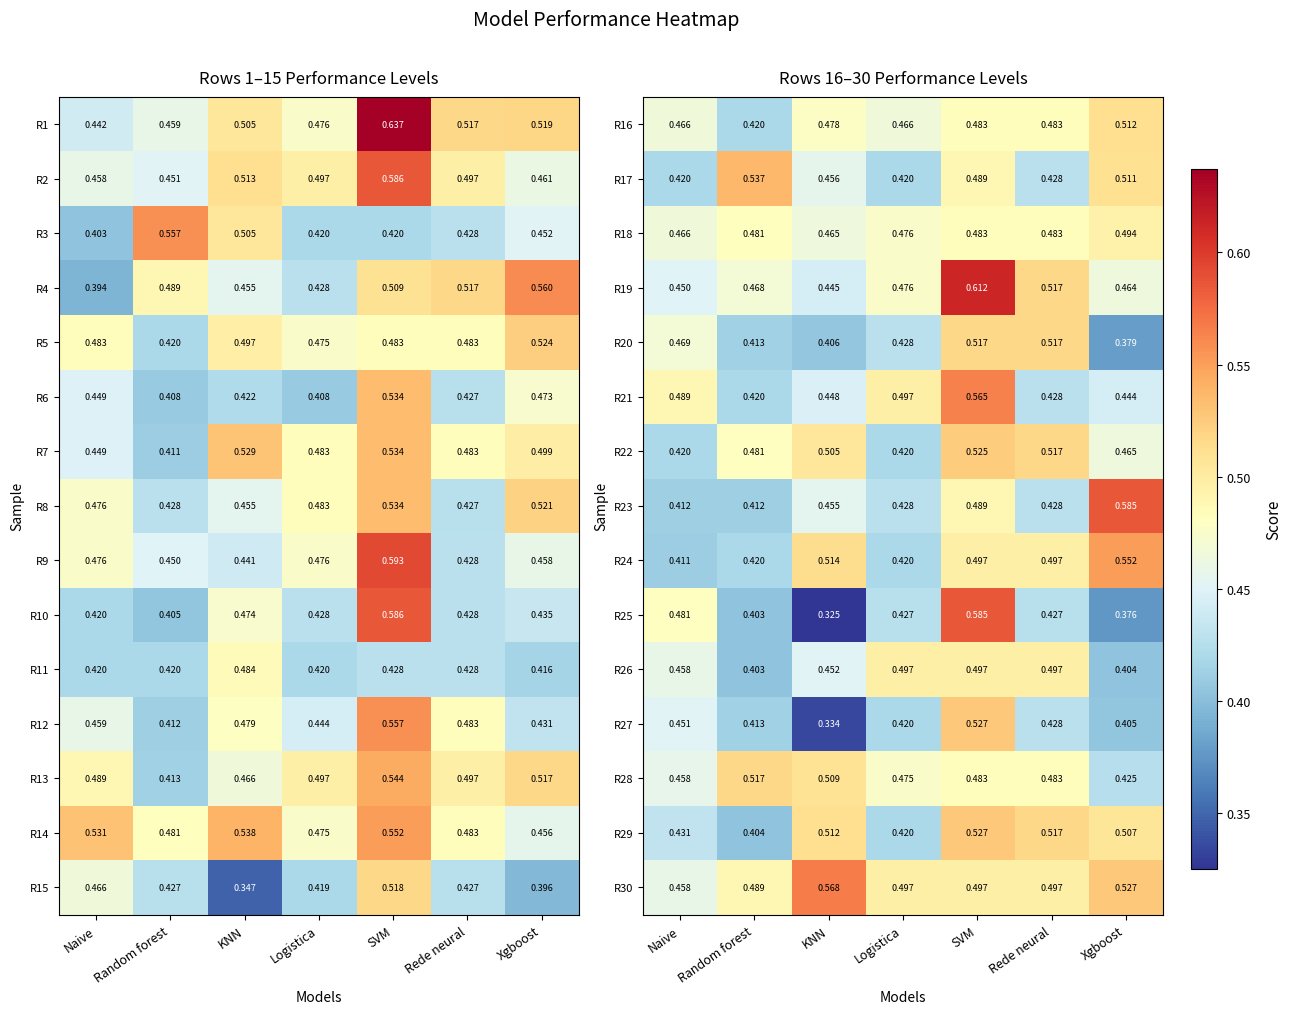

Which category has the highest value in the R18 series?

Xgboost